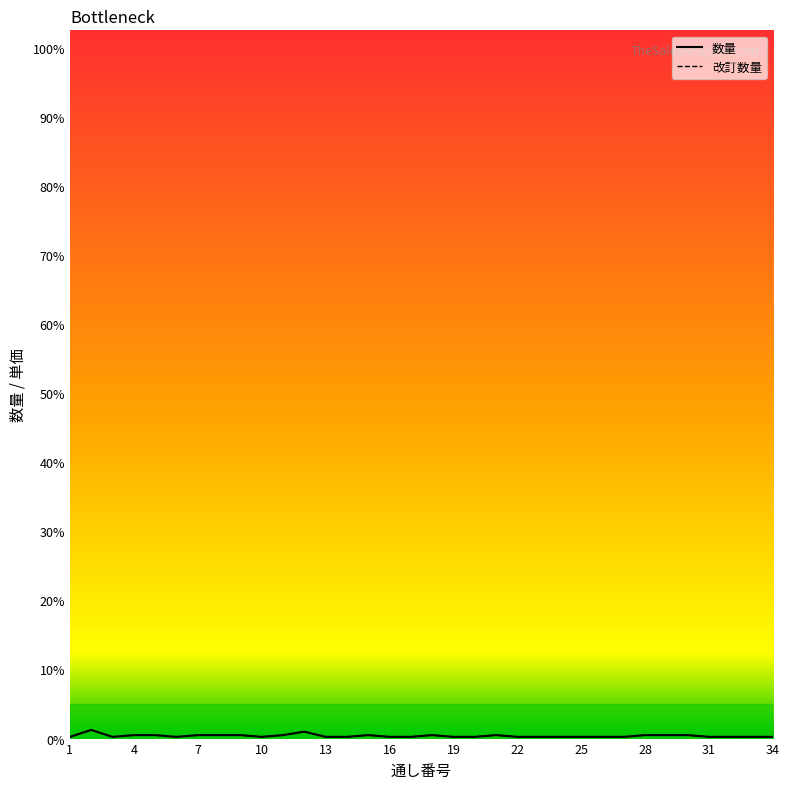

Does the chart display data point markers on the line(s)?

No